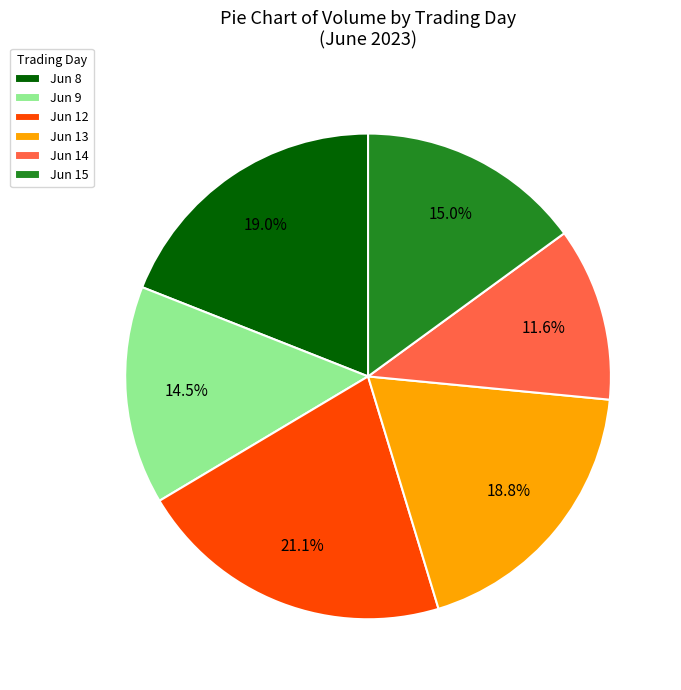

Which category has the smallest portion of the pie?

Jun 14